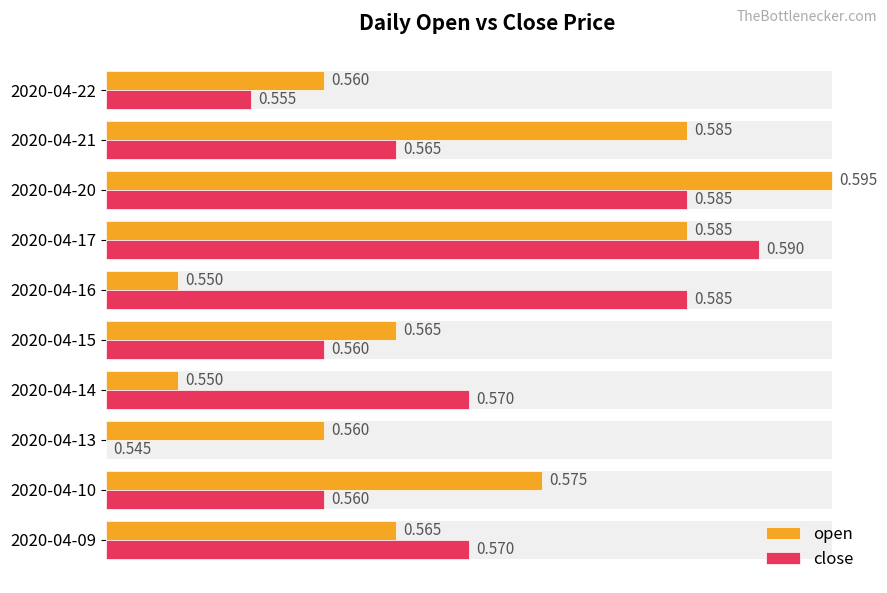

The open series shows 0.1 at 2020-04-13. True or false?

False